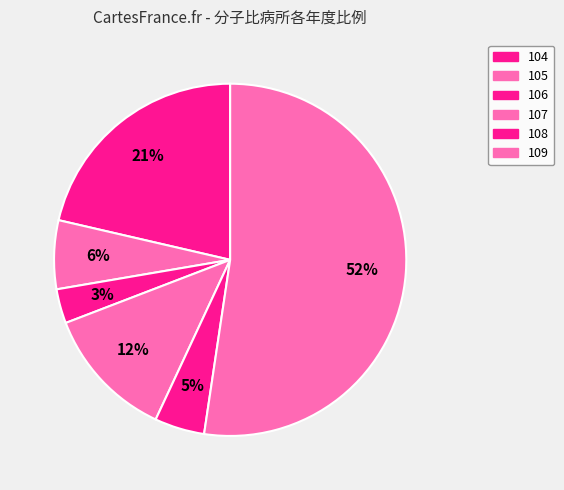

Rank the categories by value from lowest to highest.

106, 108, 105, 107, 104, 109